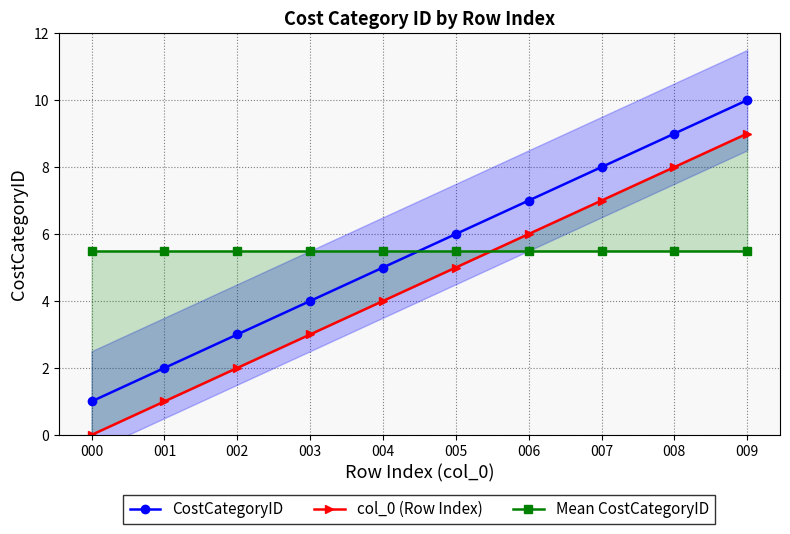

What value does the Mean CostCategoryID series have at 002?

5.5